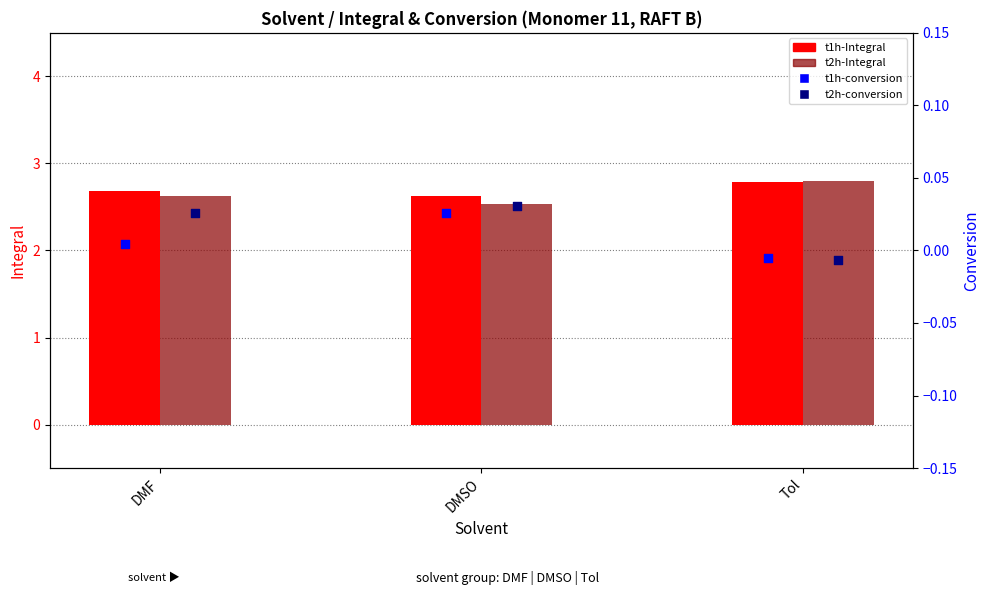

What are all the series names shown in the legend?

t1h-Integral, t2h-Integral, t1h-conversion, t2h-conversion